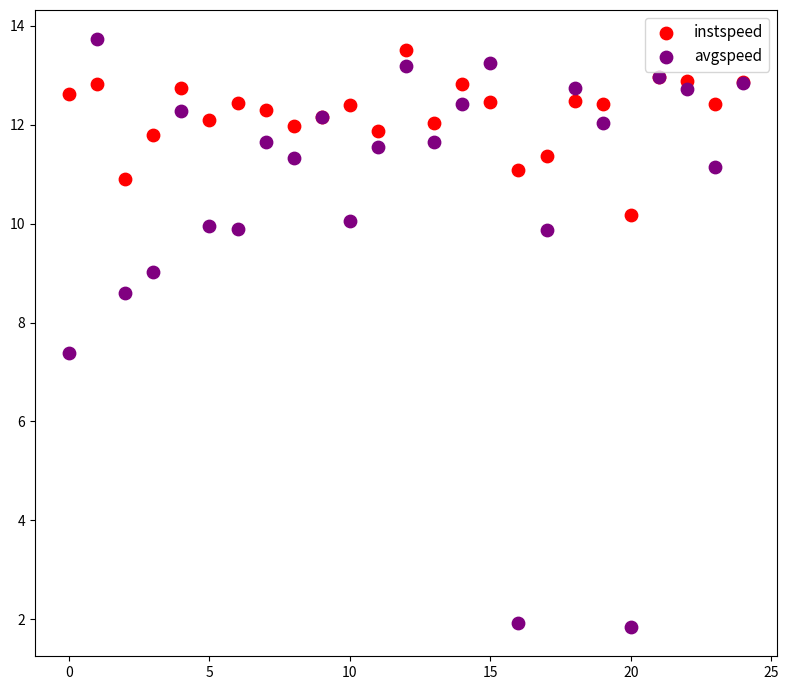

Which series has the widest spread of Y values?

avgspeed